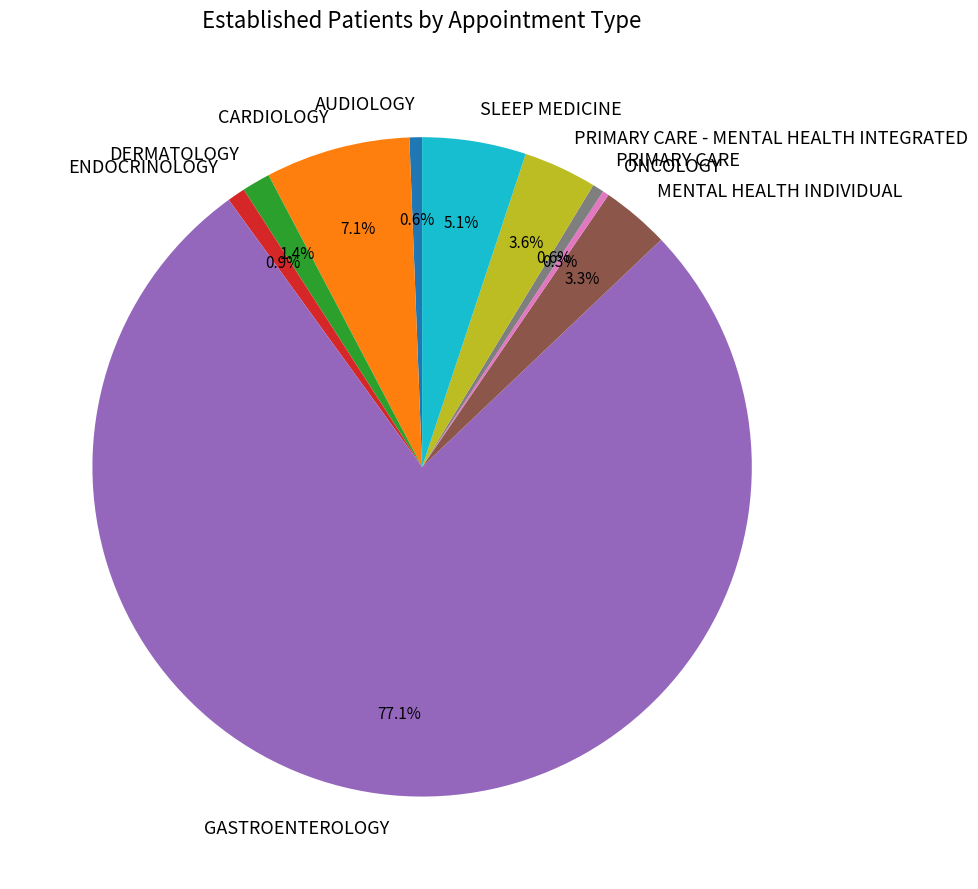

Which category accounts for the majority?

GASTROENTEROLOGY